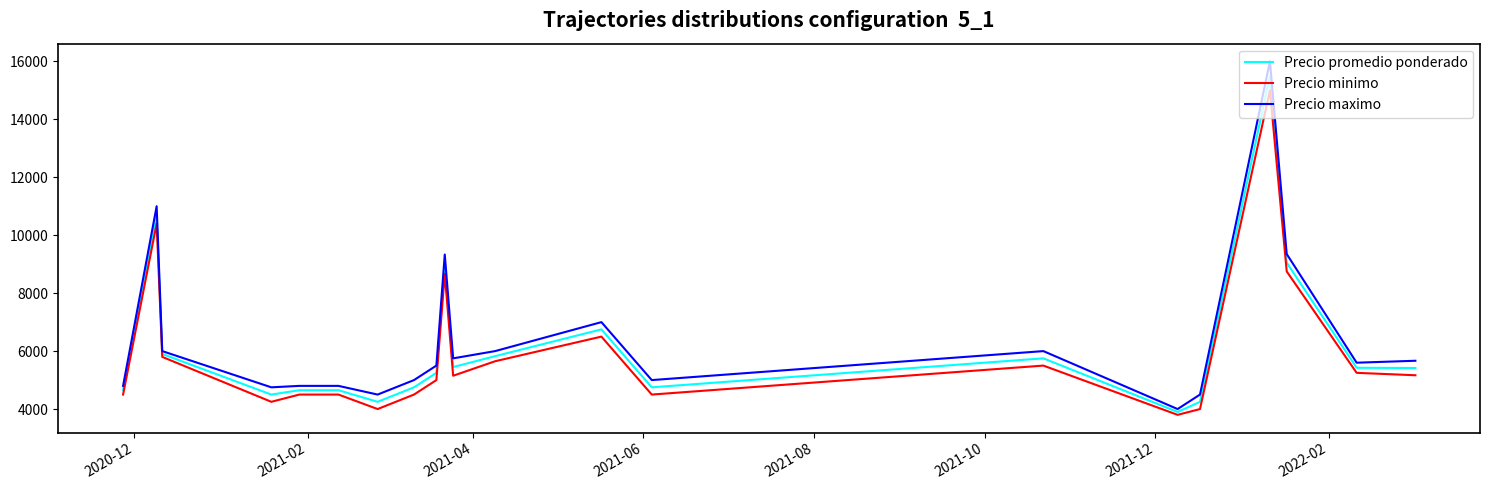

How many lines are shown in the chart?

3